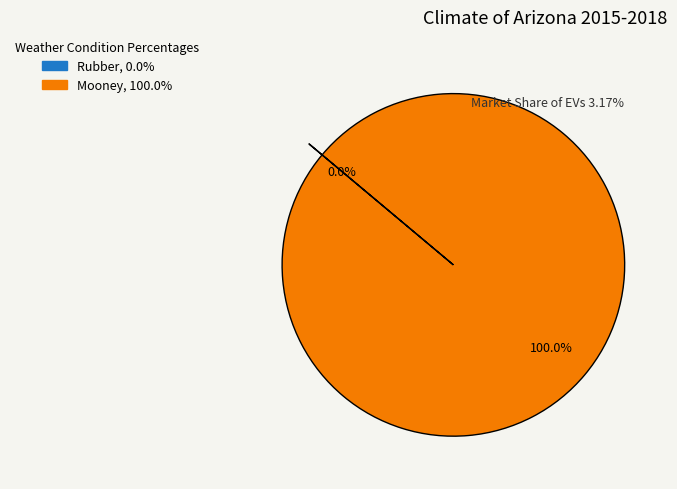

Does any single category account for the majority?

Yes